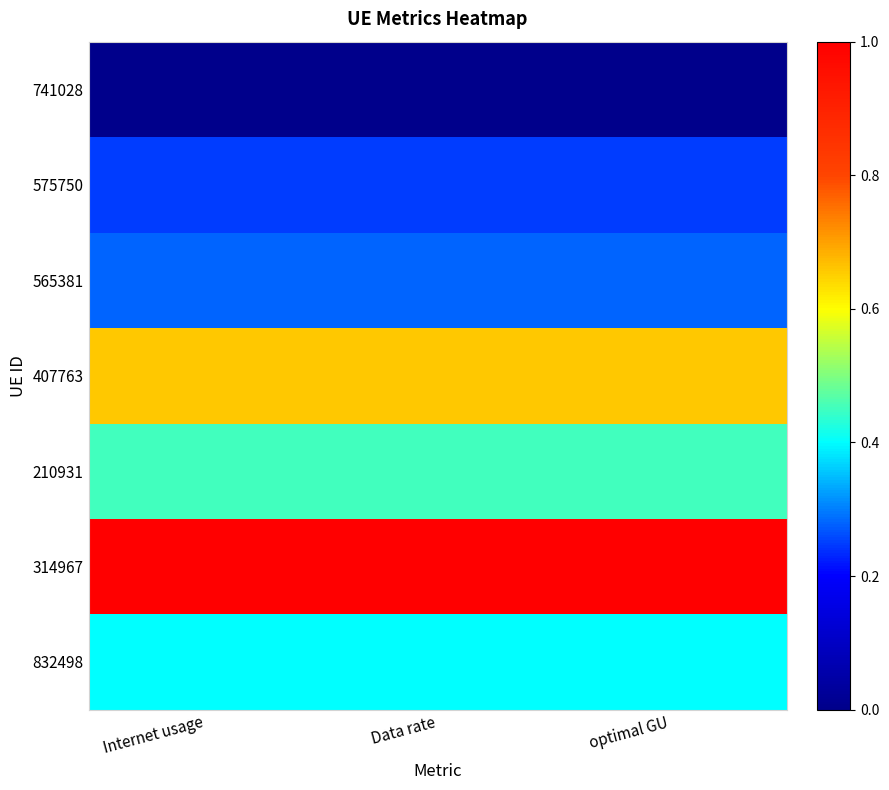

At how many categories does at least one series exceed 0?

3